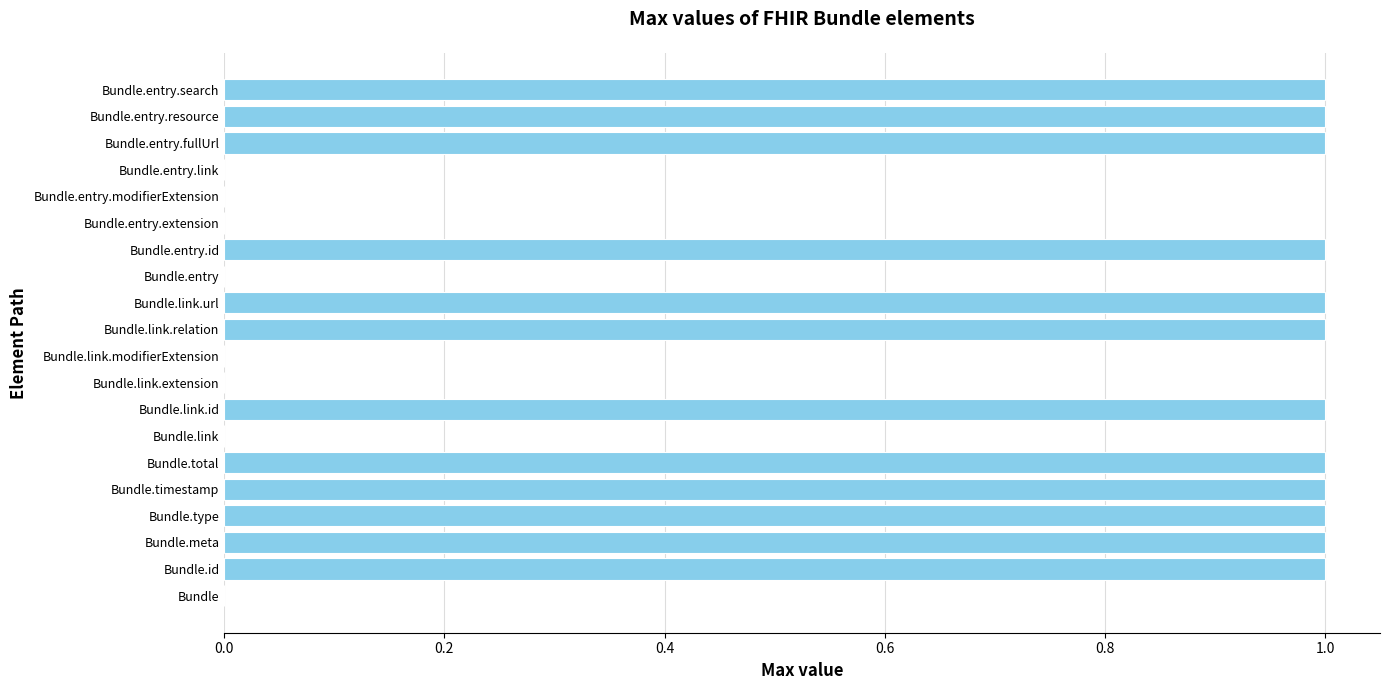

What is the sum of all values?

12